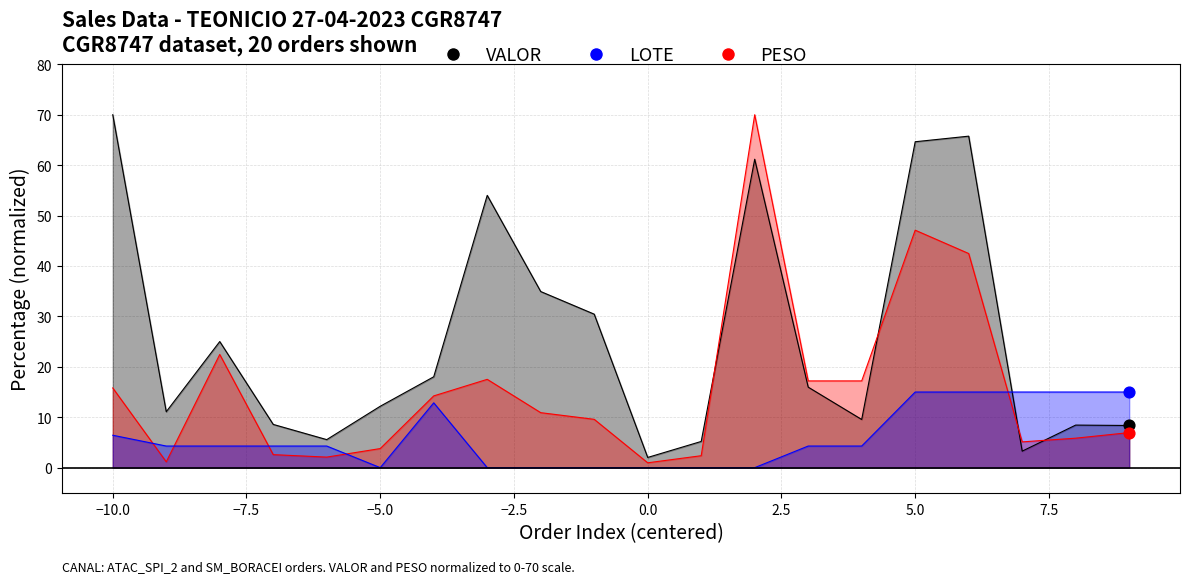

Which series has the largest total across all categories?

VALOR